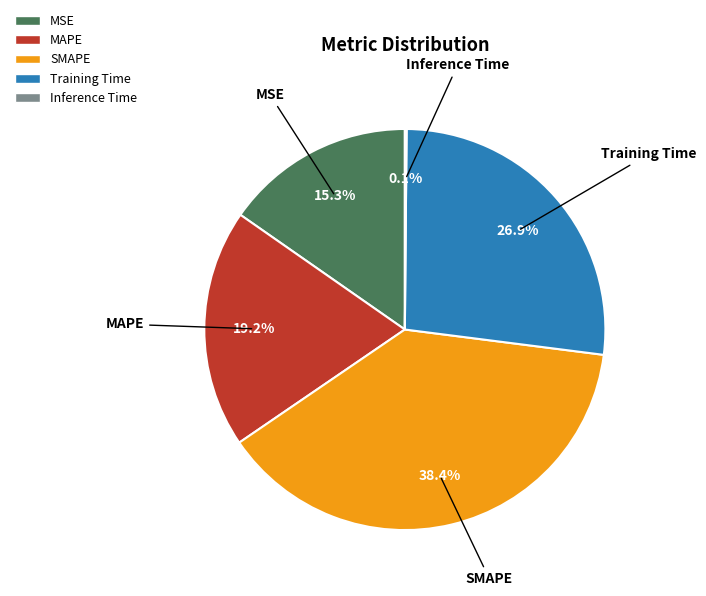

Is there a majority slice in this chart?

No